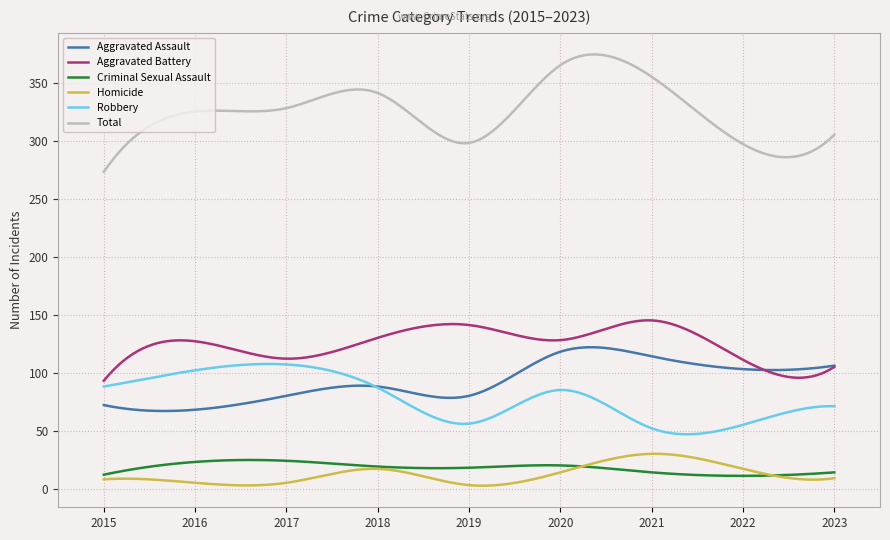

True or false: Aggravated Assault and Total cross at least once.

False